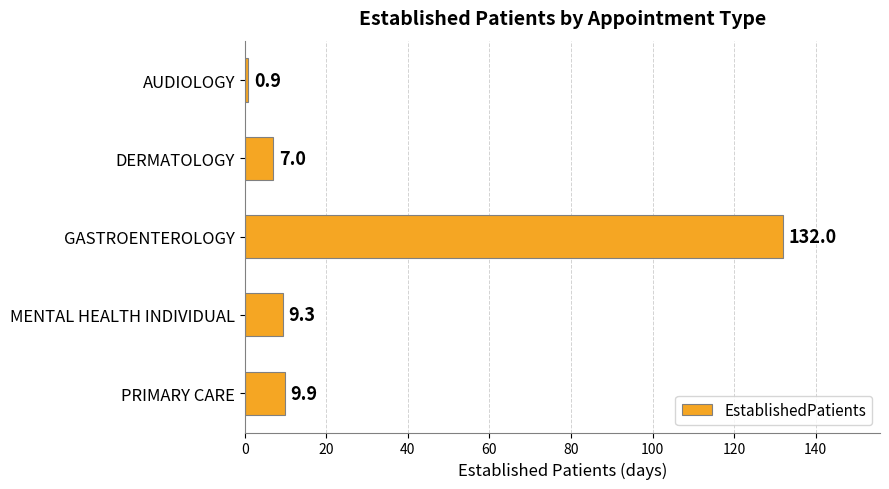

Is it true that the value at MENTAL HEALTH INDIVIDUAL is 3.3?

False